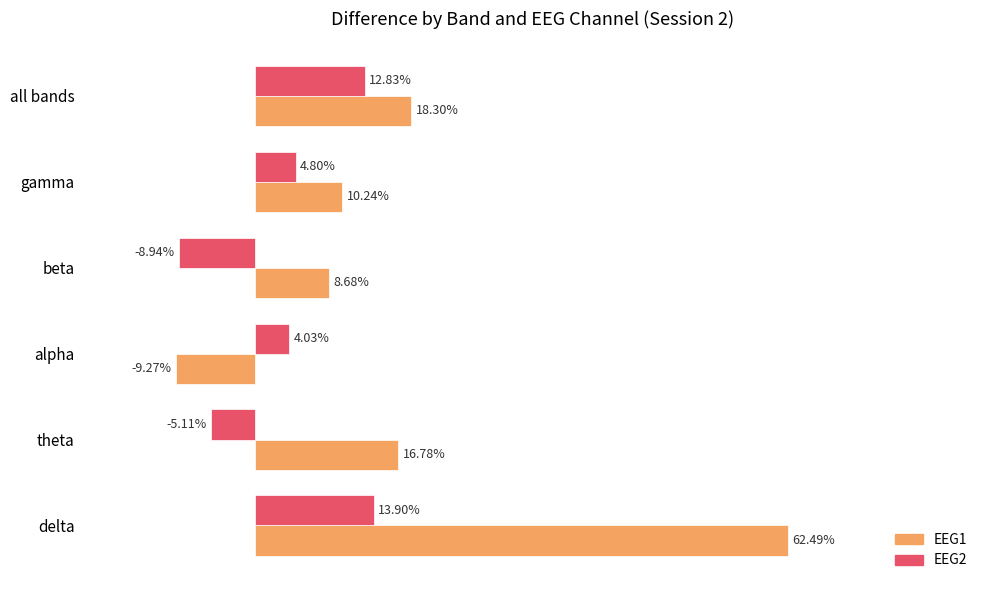

Is the value of EEG2 at delta greater than the value of EEG1 at beta?

Yes